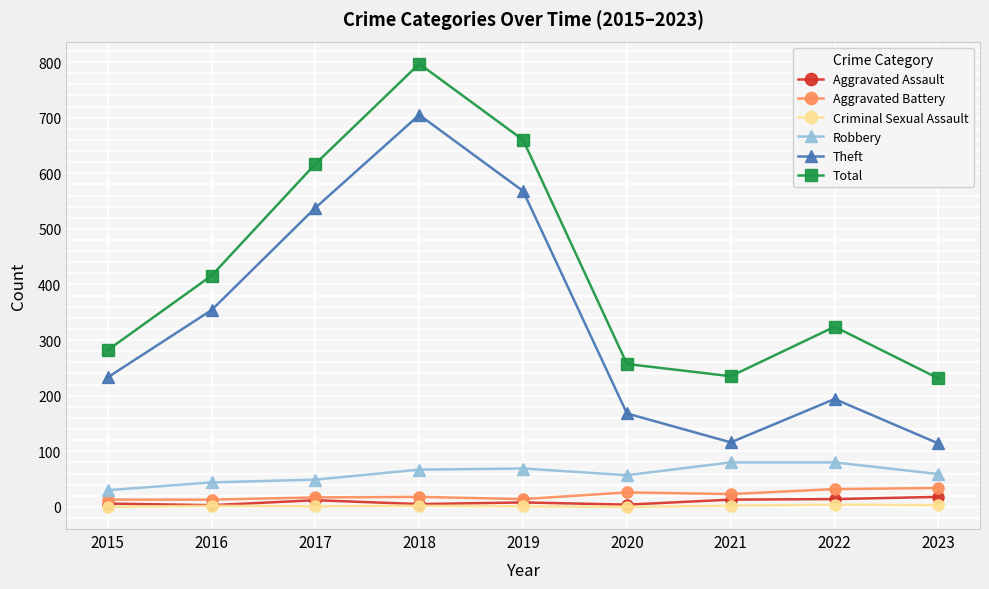

List the series in order of their peak value, lowest first.

Criminal Sexual Assault, Aggravated Assault, Aggravated Battery, Robbery, Theft, Total